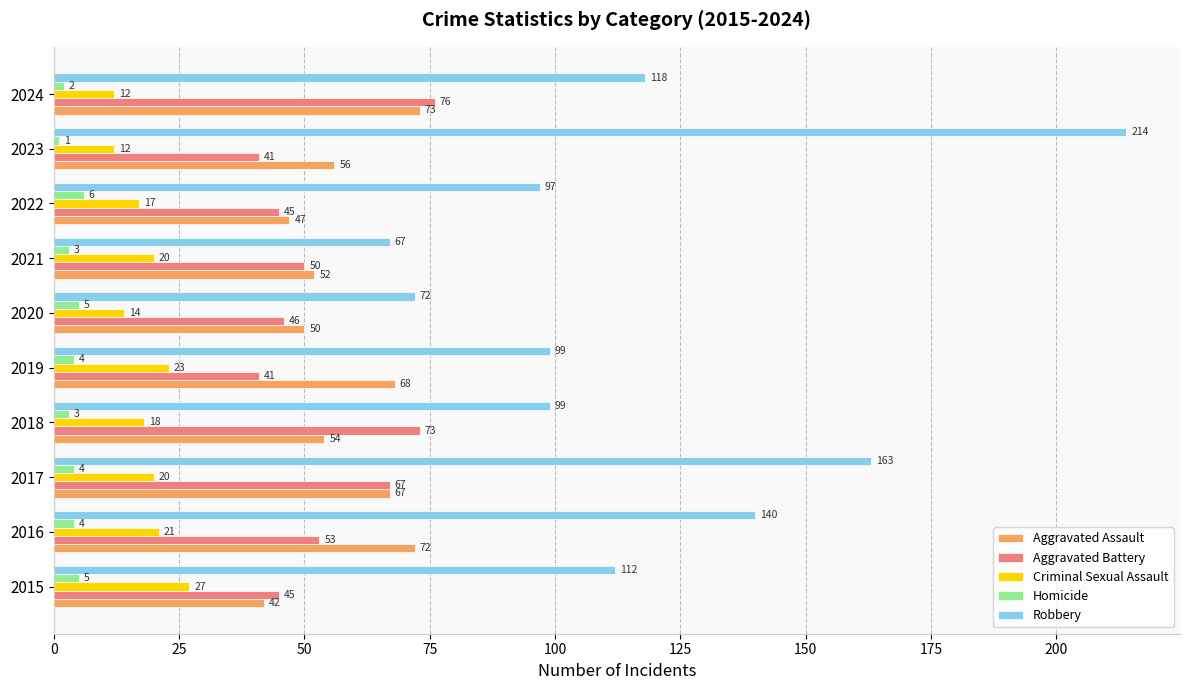

What is the difference between the highest and lowest values at 2018?

96